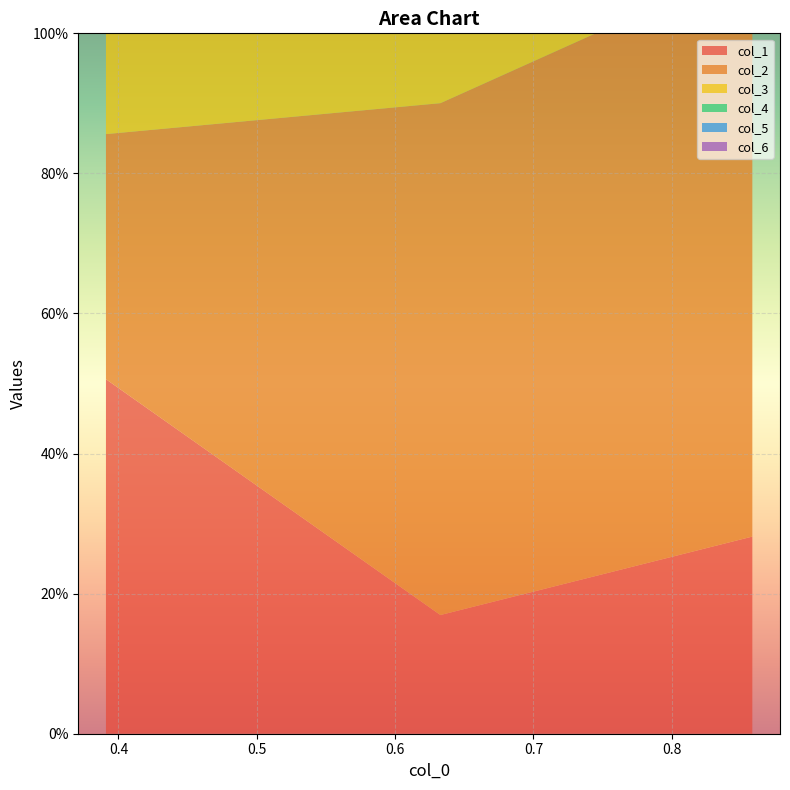

Reading left to right, extract all data points from this chart.

col_1: 0.8582507301565352=0.3	0.6327843553192578=0.2	0.39100748915059846=0.5
col_2: 0.8582507301565352=0.8	0.6327843553192578=0.7	0.39100748915059846=0.3
col_3: 0.8582507301565352=0.2	0.6327843553192578=0.6	0.39100748915059846=0.4
col_4: 0.8582507301565352=1.0	0.6327843553192578=0.0	0.39100748915059846=0.1
col_5: 0.8582507301565352=0.5	0.6327843553192578=0.4	0.39100748915059846=1.0
col_6: 0.8582507301565352=0.4	0.6327843553192578=0.6	0.39100748915059846=0.6